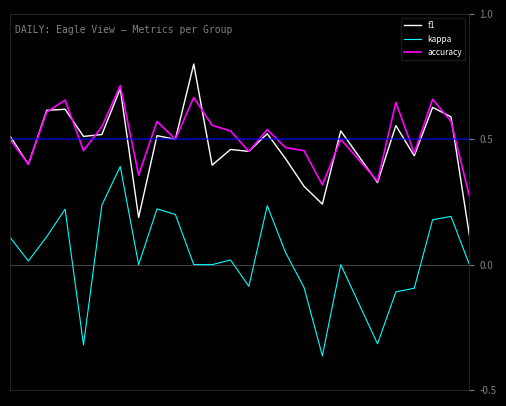

True or false: accuracy and kappa intersect in this chart.

False